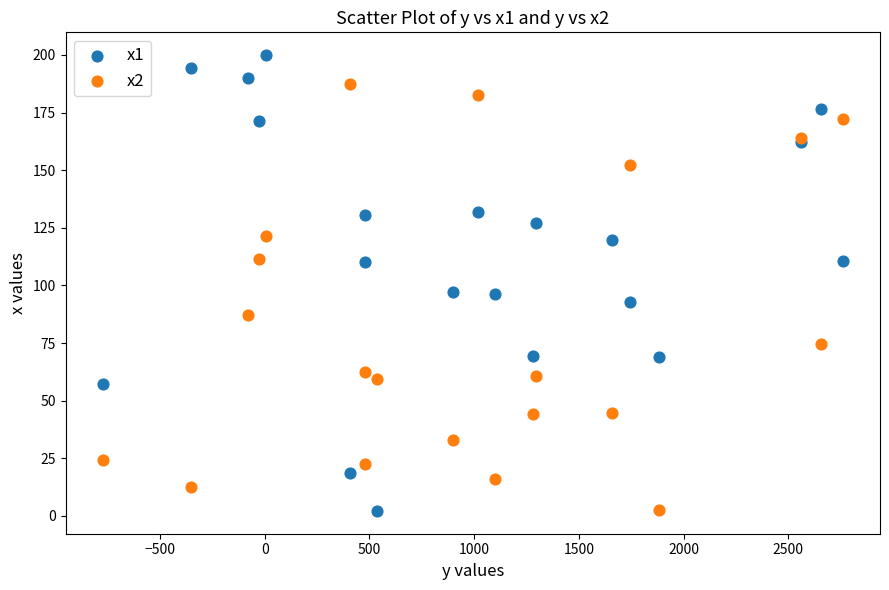

Which series contains the highest Y value?

x1